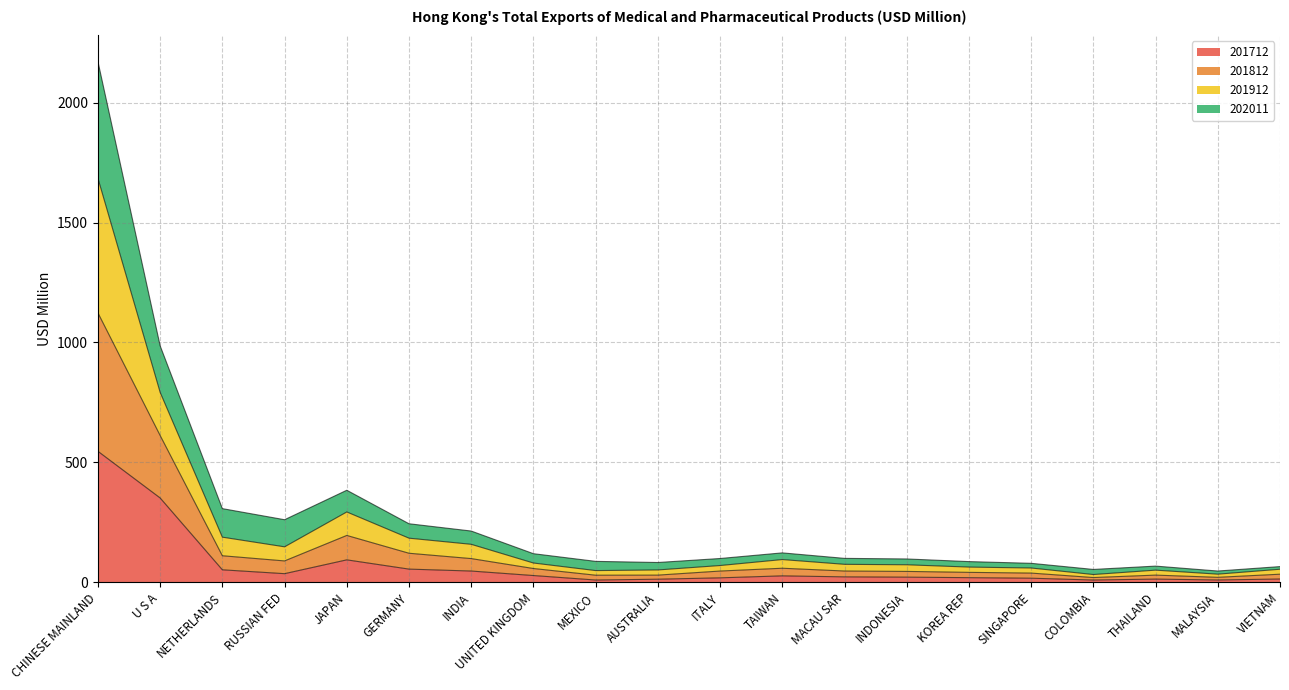

The 201712 series shows 351.6 at U S A. True or false?

True